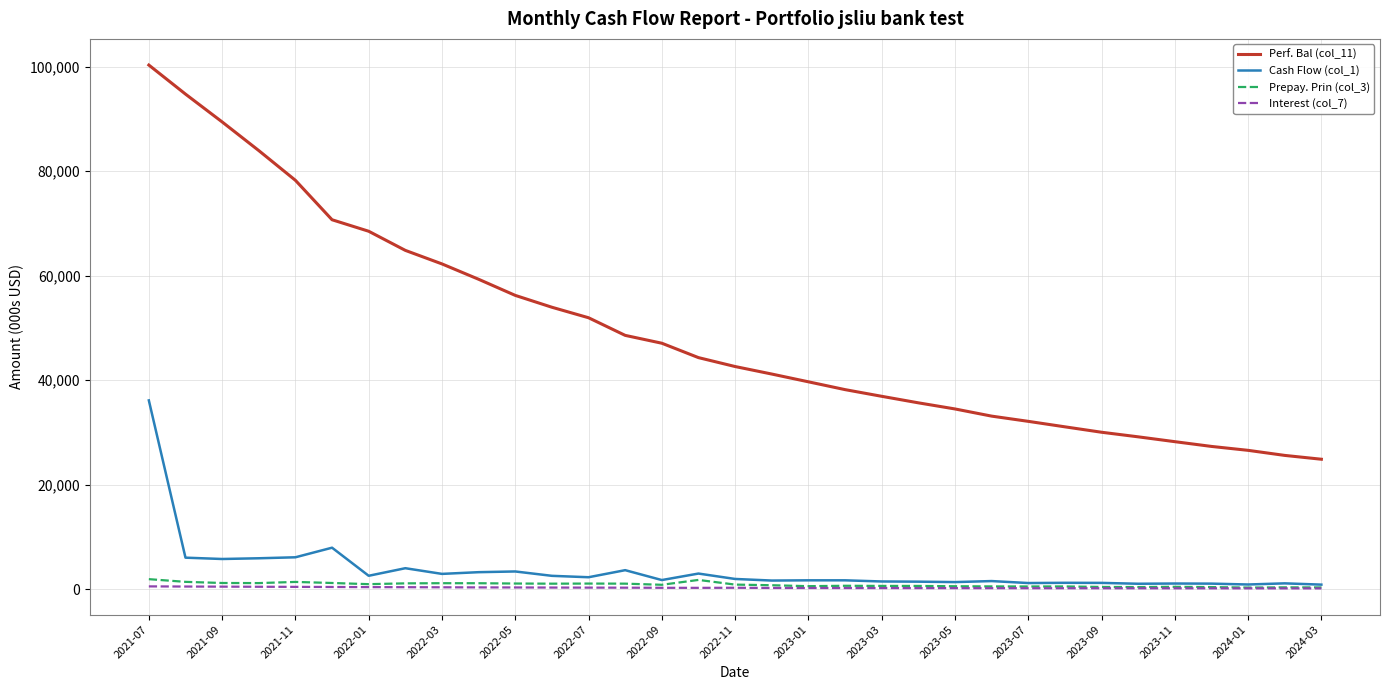

True or false: Prepay. Prin (col_3) has more than 1 points higher than both neighbors.

True